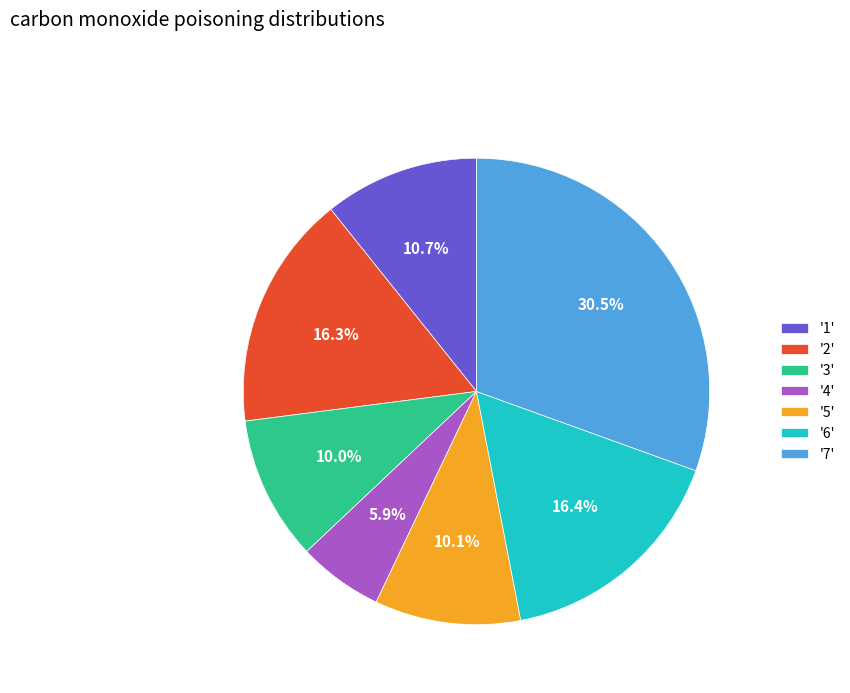

What is the ratio of the value at '7' to the value at '4'?

5.2